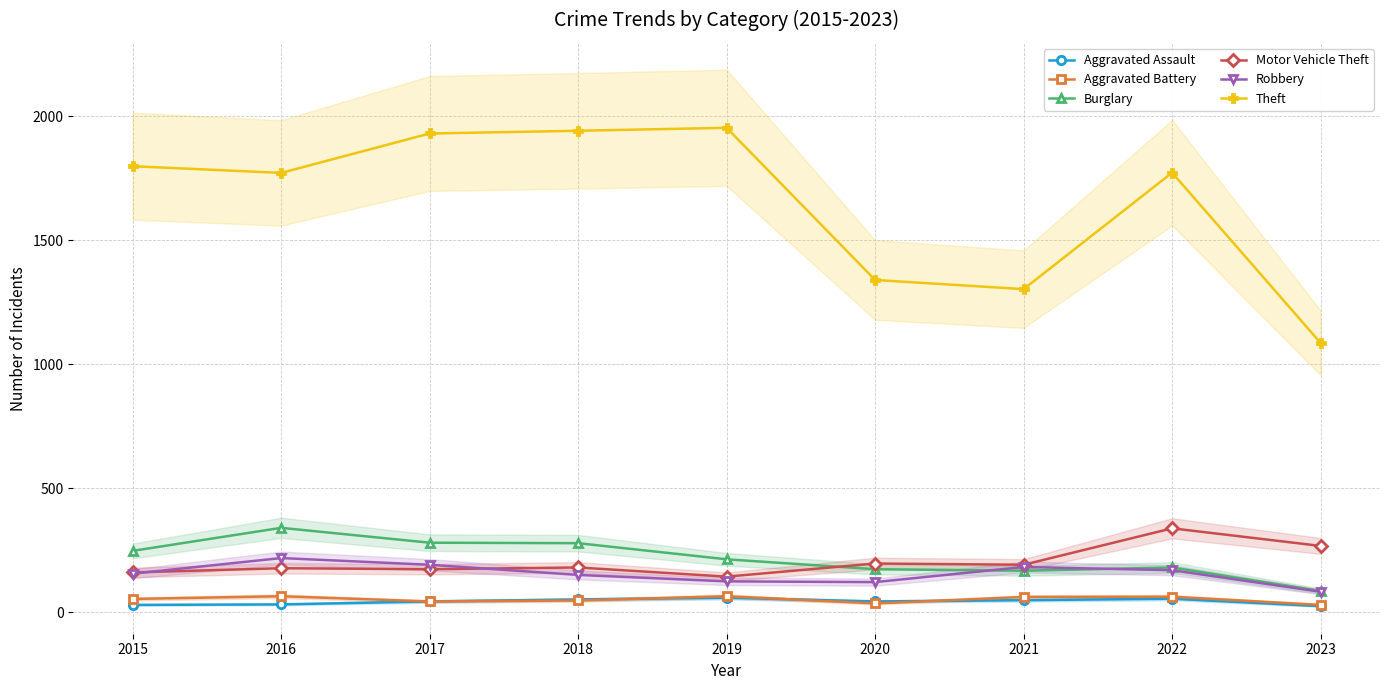

At which category is the sum across all series the highest?

2017